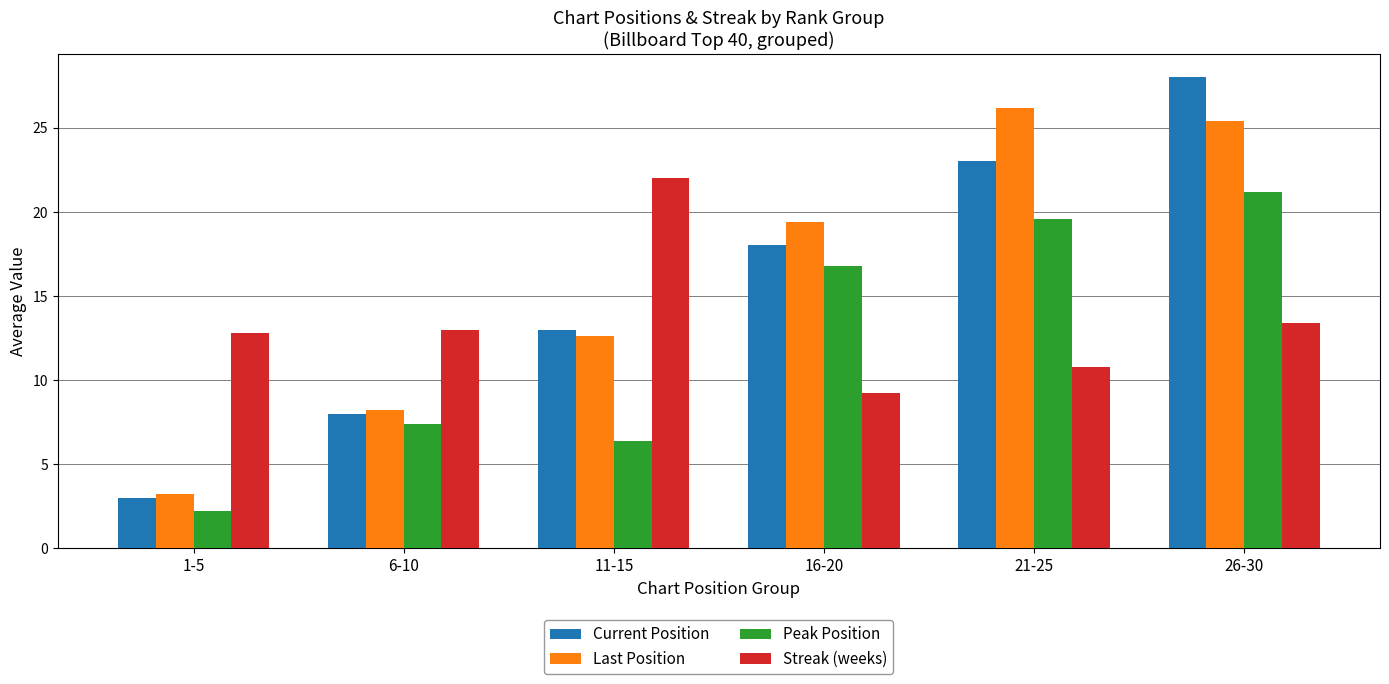

What is the difference between the second highest and minimum values in the Streak (weeks) series?

4.2